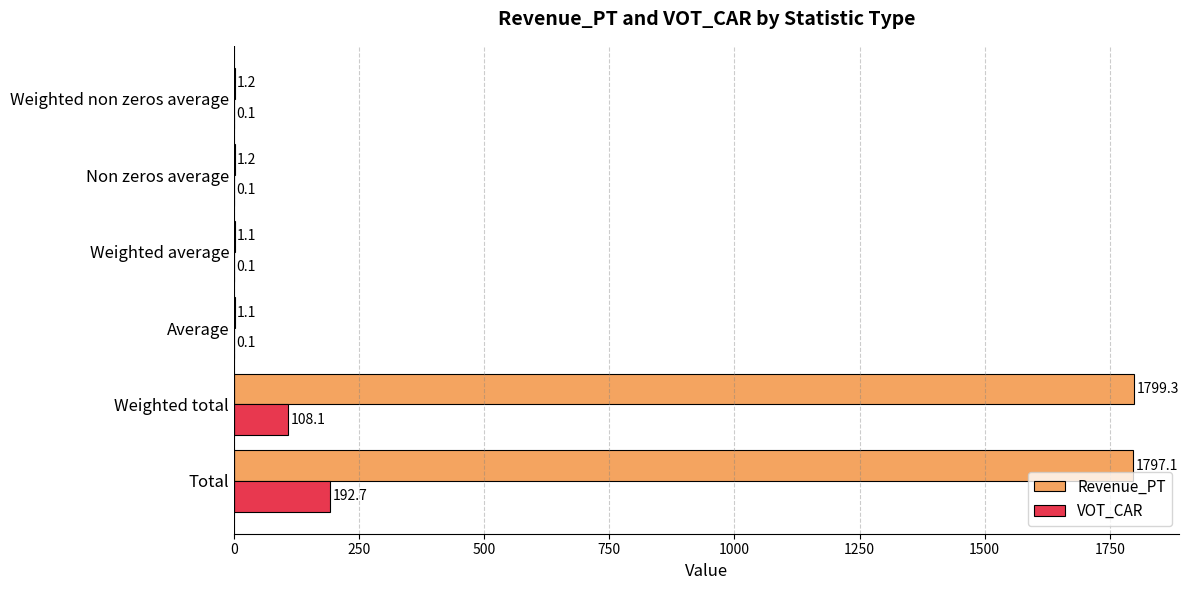

What is the sum of all VOT_CAR values?

301.2